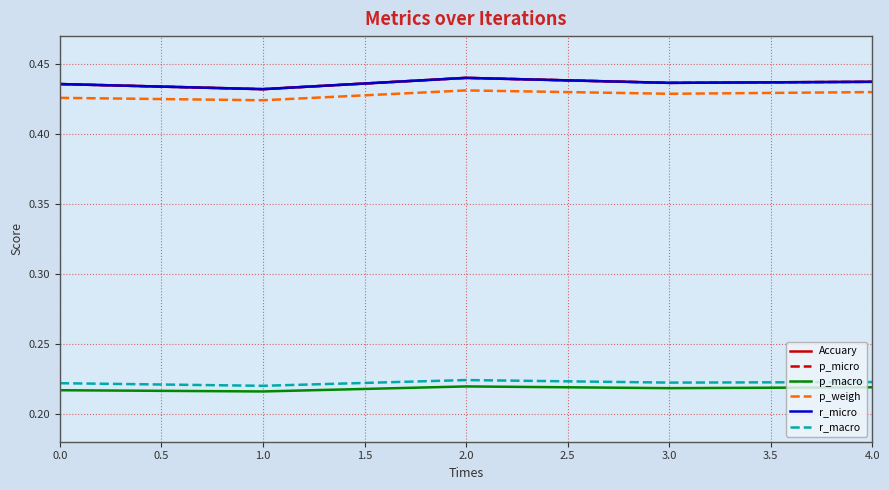

The value of p_macro at 0.0 is 0.1. True or false?

False